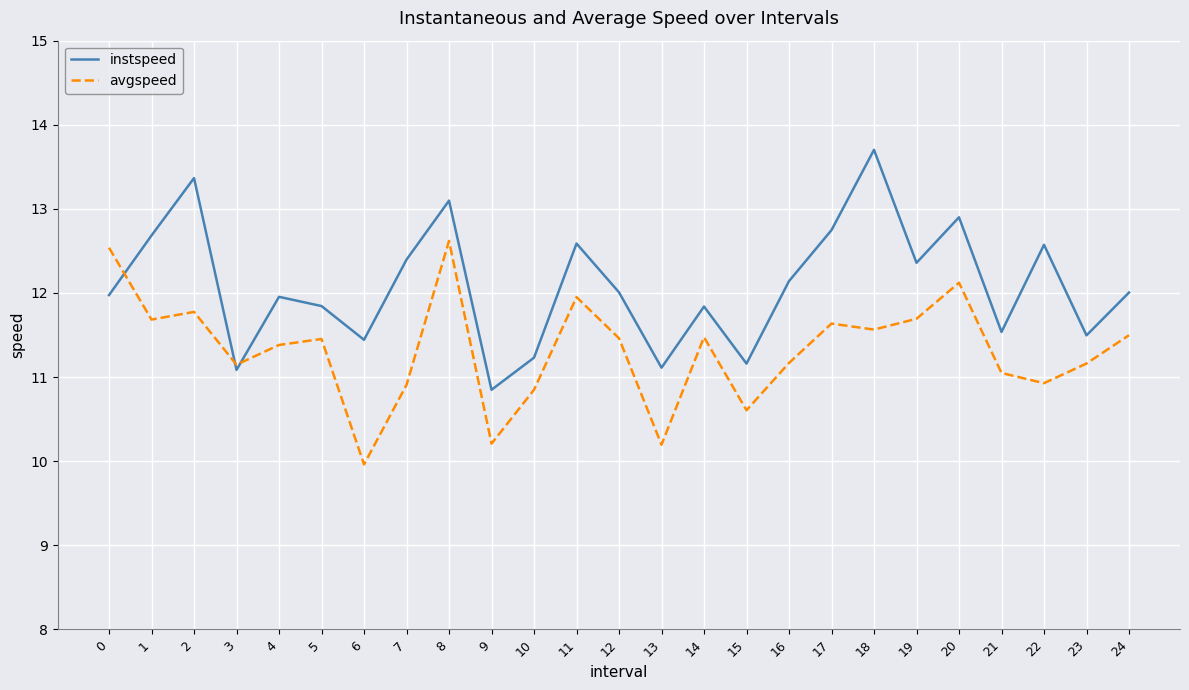

Count the number of data series in this chart.

2